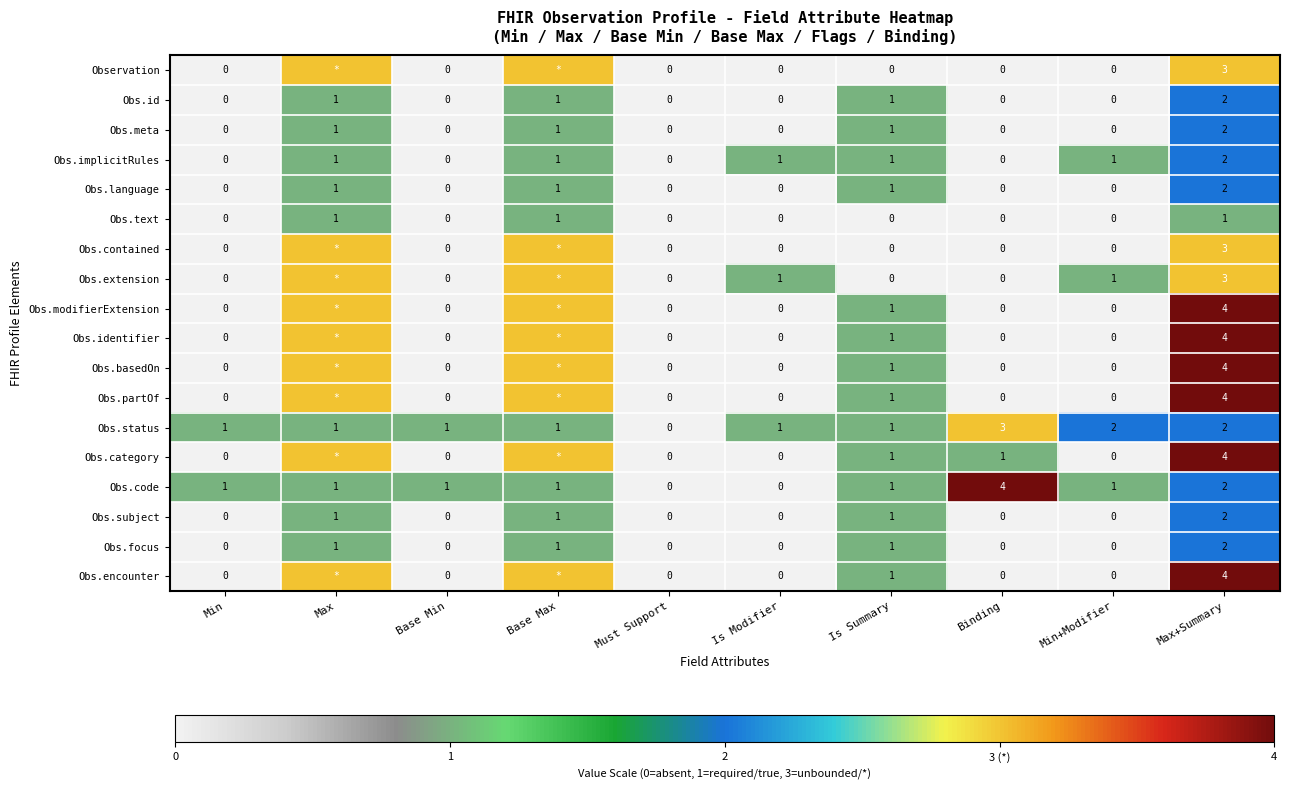

Which label corresponds to the smallest value in the chart?

Min